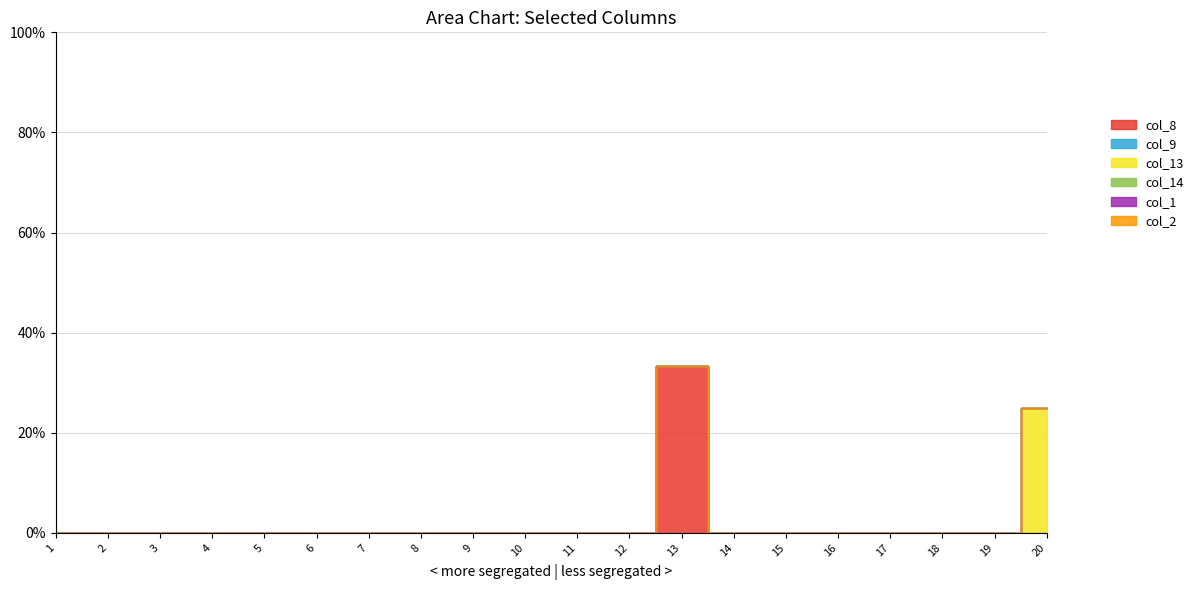

Which series has the largest total across all categories?

col_8